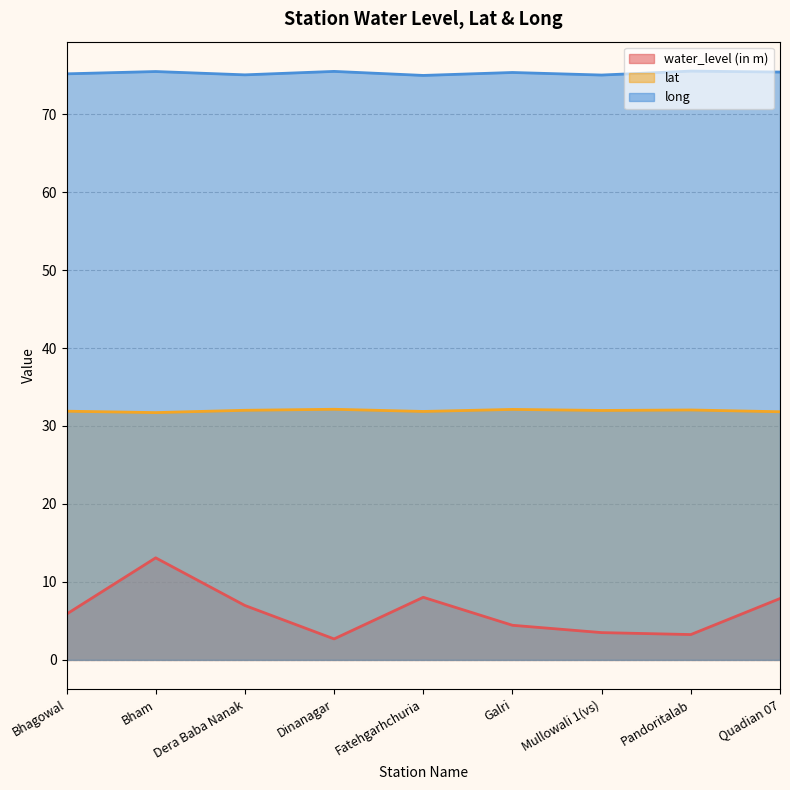

Reading right to left, list all the values displayed in this chart.

water_level (in m): 7.9	3.2	3.5	4.4	8.0	2.7	7.0	13.1	5.9
lat: 31.8	32.1	32.0	32.1	31.9	32.1	32.0	31.7	31.9
long: 75.4	75.5	75.0	75.3	75.0	75.5	75.0	75.5	75.2